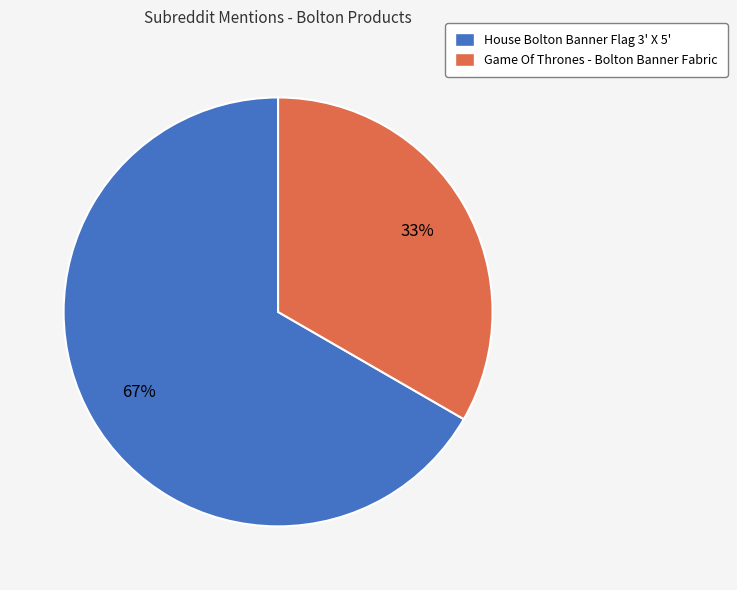

Do House Bolton Banner Flag 3' X 5' and Game Of Thrones - Bolton Banner Fabric together represent more than half of the pie?

Yes